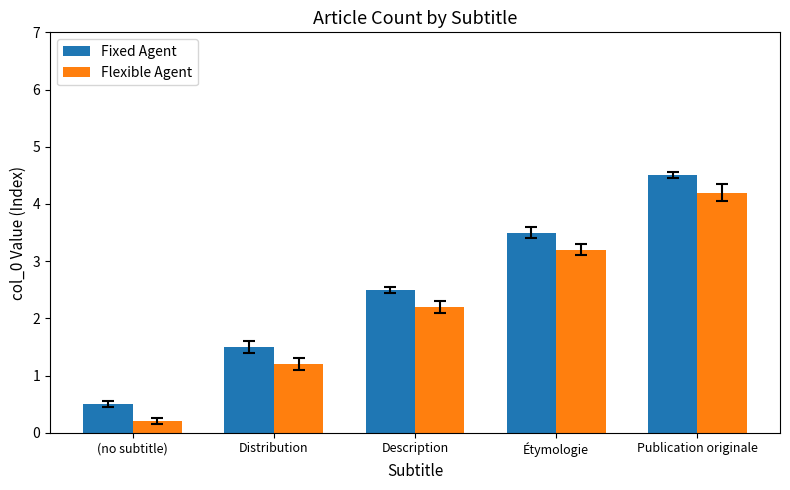

The Flexible Agent series shows 0.2 at (no subtitle). True or false?

True